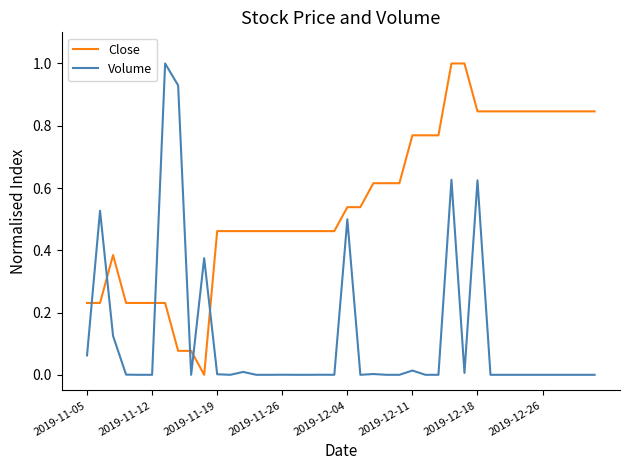

How many times do Volume and Close cross each other?

6